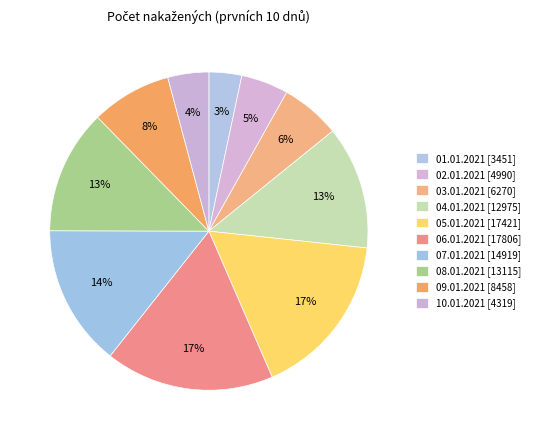

Rank the categories by value from highest to lowest.

06.01.2021, 05.01.2021, 07.01.2021, 08.01.2021, 04.01.2021, 09.01.2021, 03.01.2021, 02.01.2021, 10.01.2021, 01.01.2021